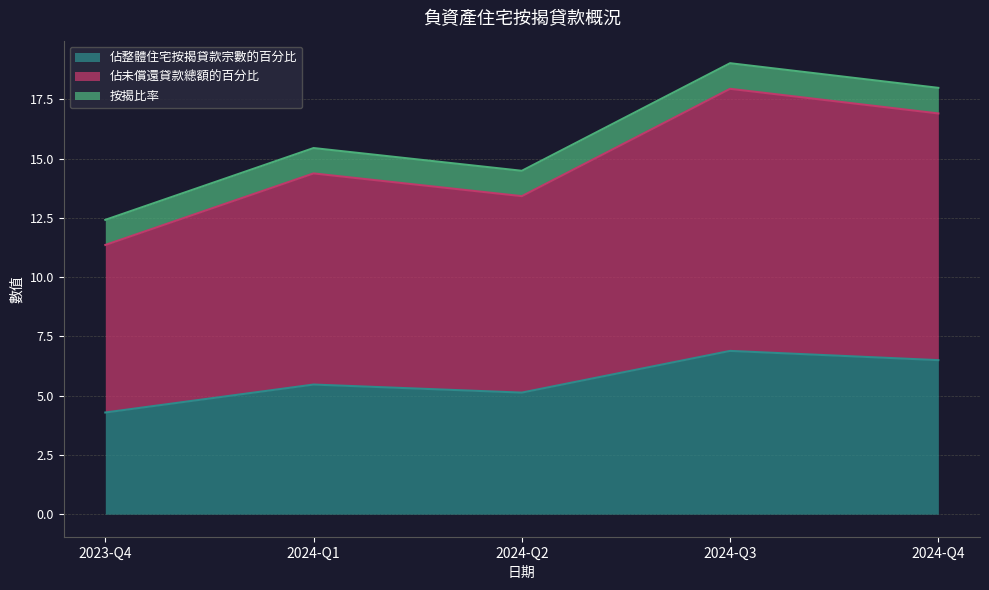

The value of 佔整體住宅按揭貸款宗數的百分比 at 2024-Q4 is 6.5. True or false?

True